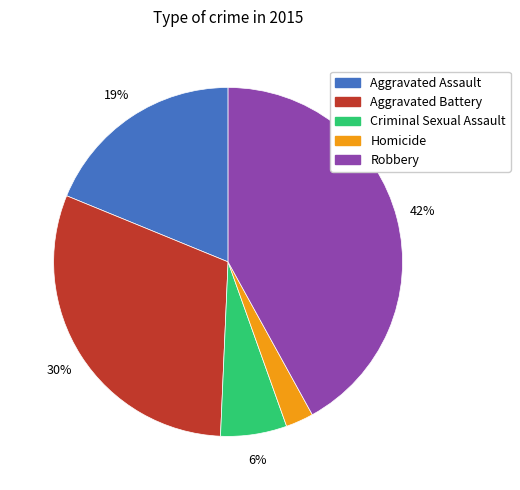

Between Criminal Sexual Assault and Homicide, which is larger?

Criminal Sexual Assault